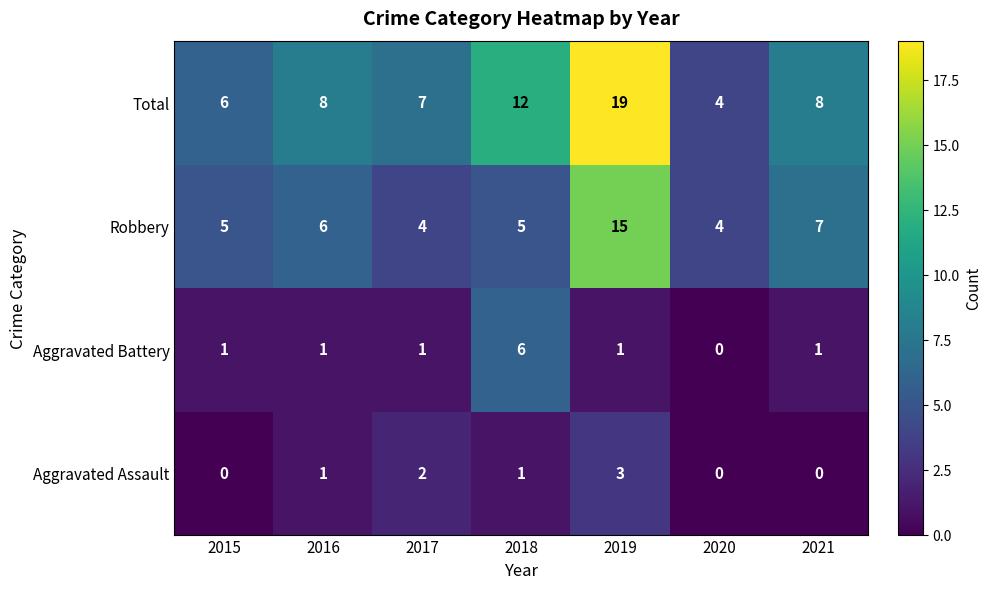

What is the difference between the second highest and second lowest values in the Robbery series?

3